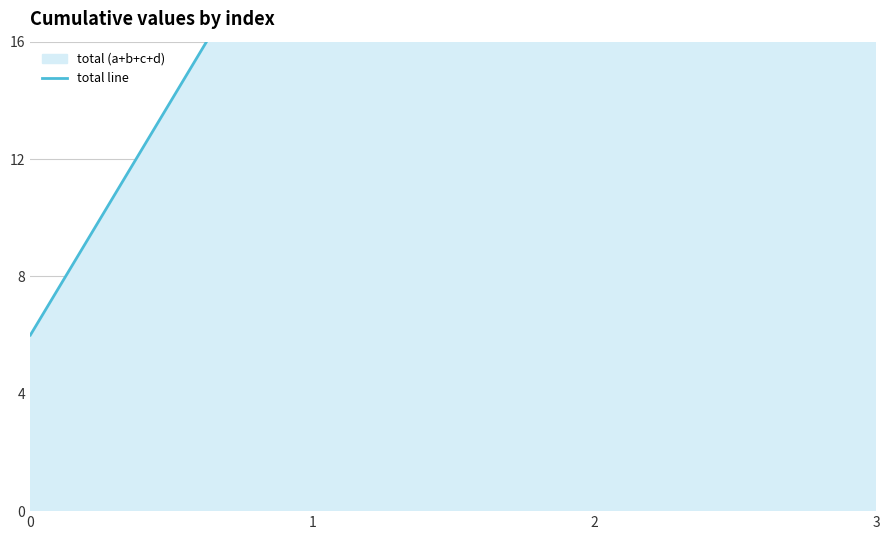

How many values are below 38?

2